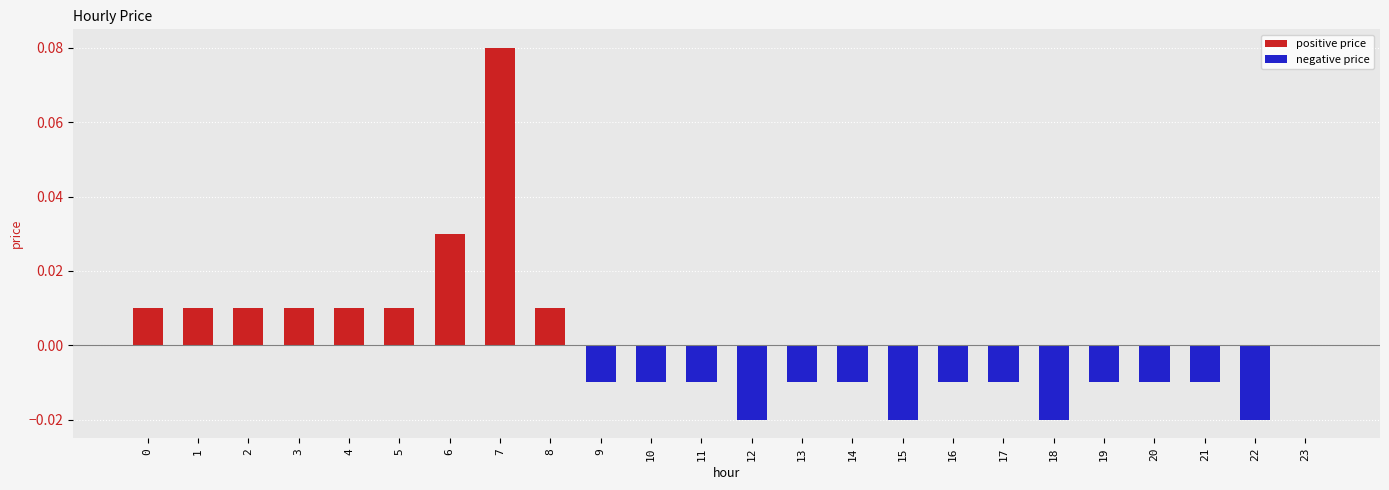

True or false: the data shows -0.0 at 13.

True